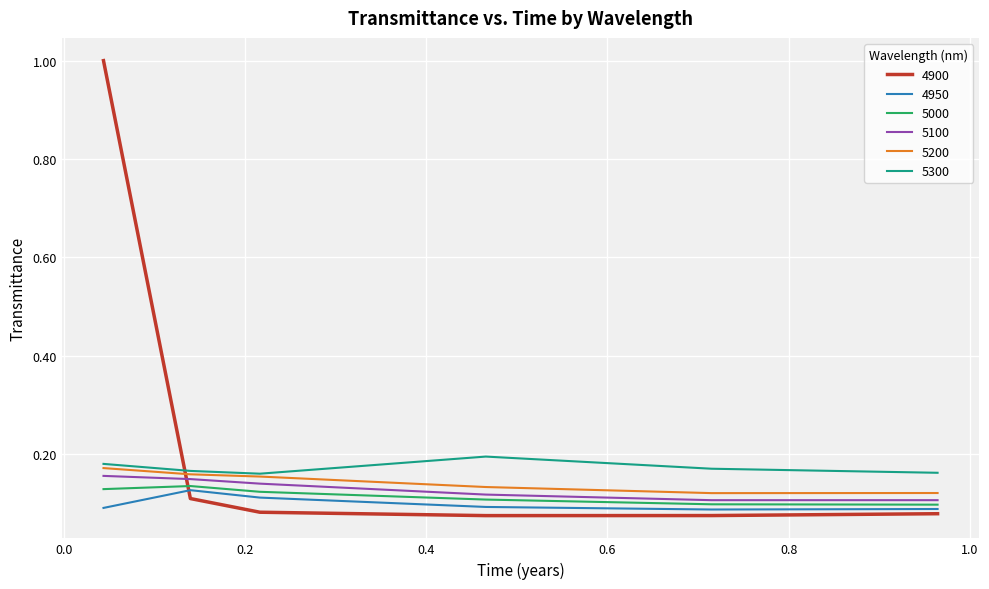

What are all the series names shown in the legend?

4900, 4950, 5000, 5100, 5200, 5300